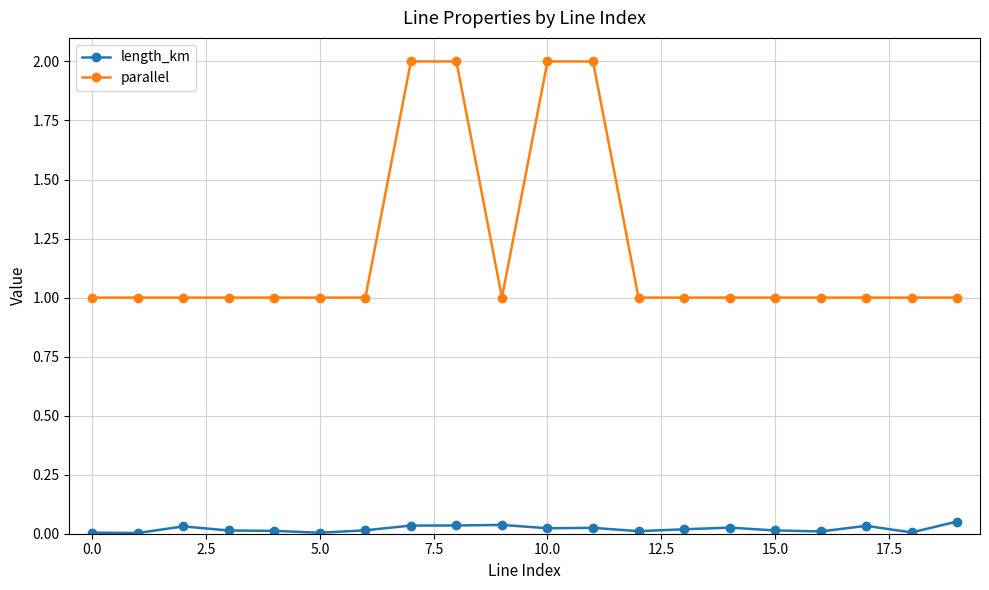

True or false: length_km has more than 1 points higher than both neighbors.

True